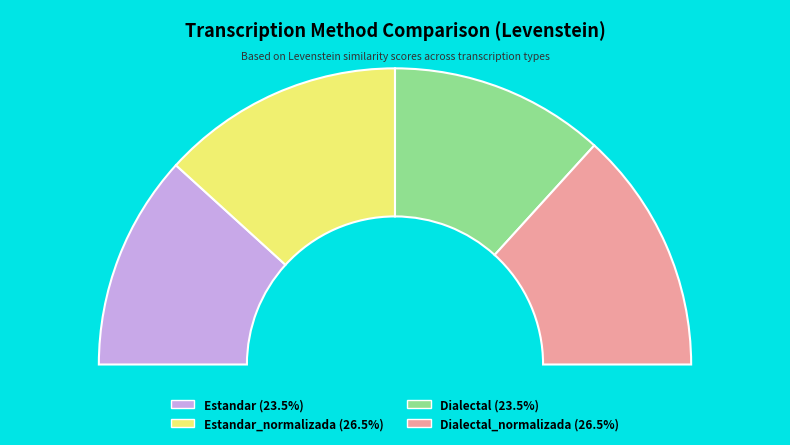

Count the number of slices in the pie.

4